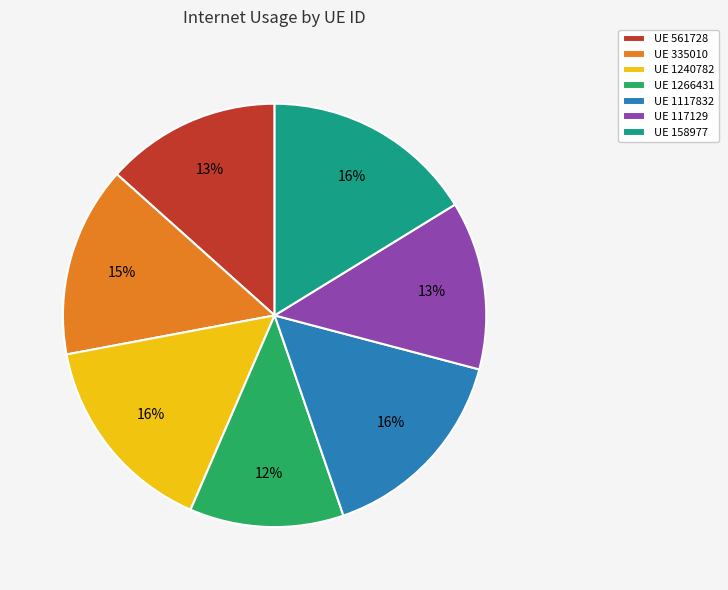

To the nearest percent, what percentage of the pie is UE 1240782?

16%